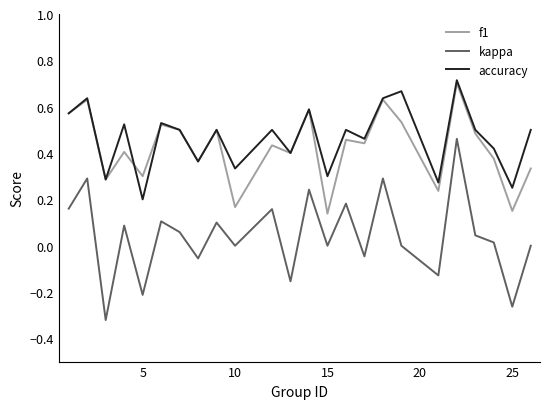

Which series has the largest range (max minus min)?

kappa